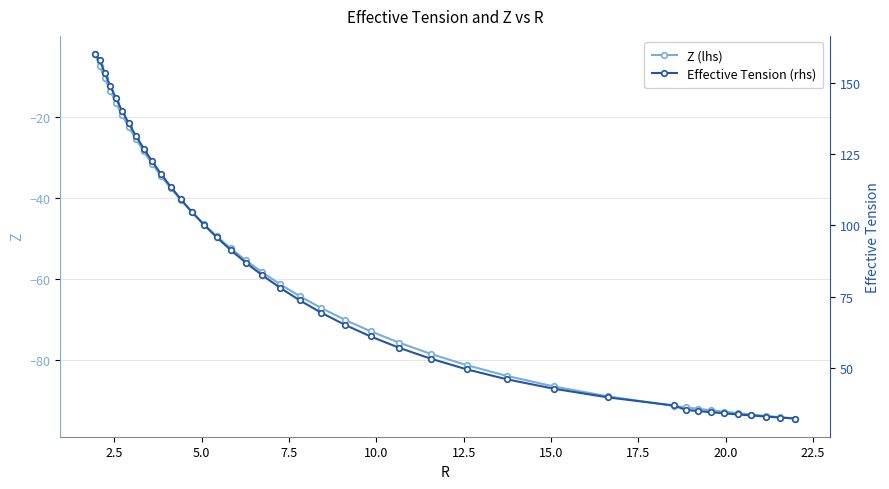

Rank the series by their maximum value, from lowest to highest.

Z (lhs), Effective Tension (rhs)